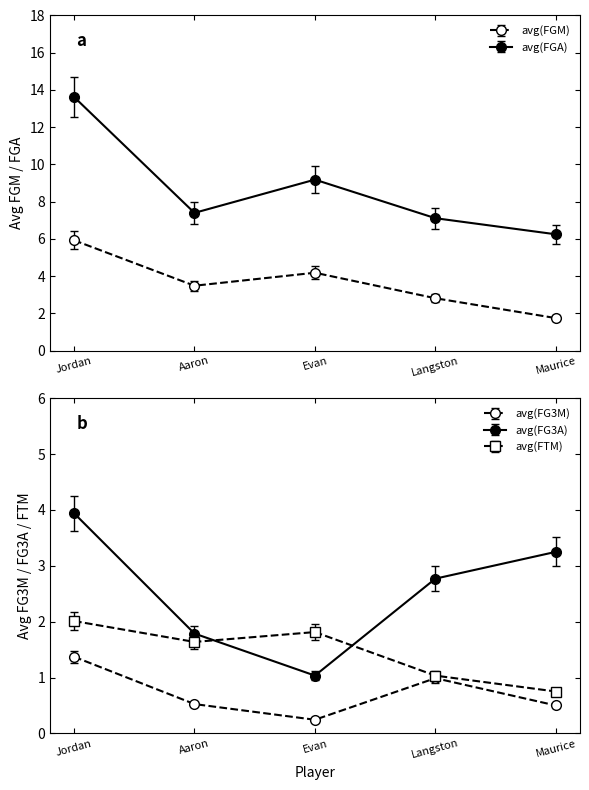

What are all the series names shown in the legend?

avg(FGM), avg(FGA), avg(FG3M), avg(FG3A), avg(FTM)